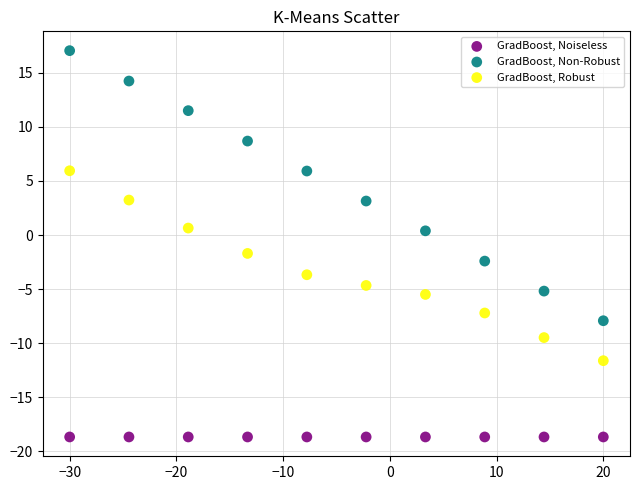

Which series contains the lowest Y value?

GradBoost, Noiseless